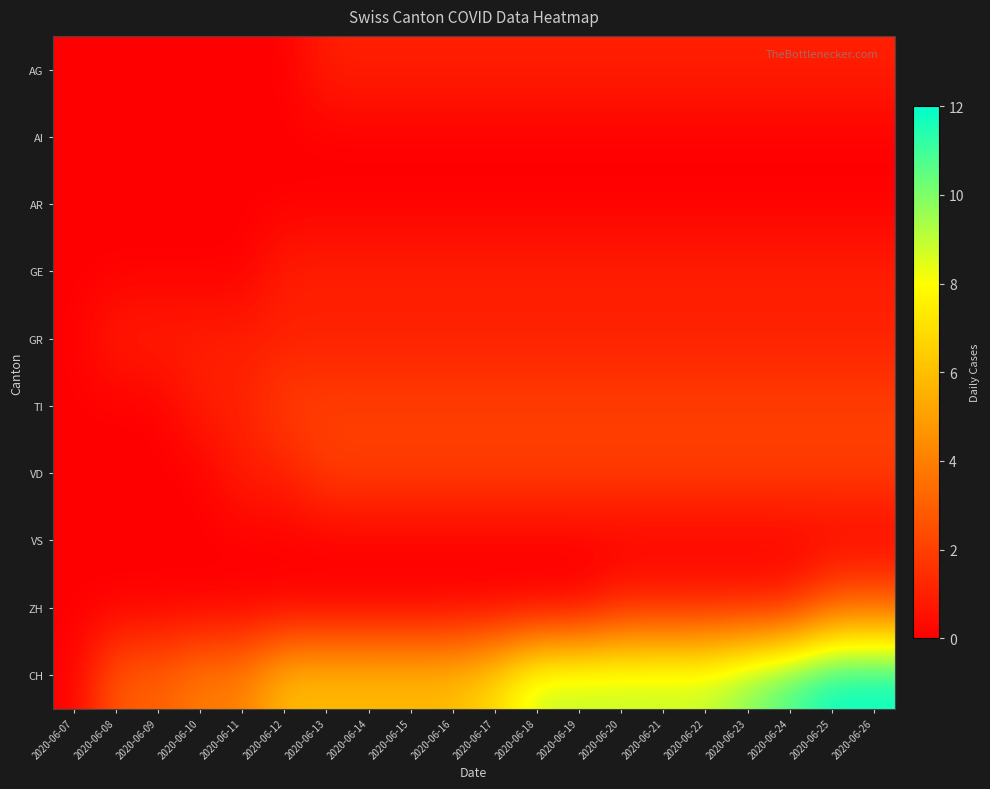

Reading left to right, what are all the values shown in this chart?

AG: 2020-06-07=0	2020-06-08=0	2020-06-09=0	2020-06-10=0	2020-06-11=0	2020-06-12=0	2020-06-13=1	2020-06-14=1	2020-06-15=1	2020-06-16=1	2020-06-17=1	2020-06-18=1	2020-06-19=1	2020-06-20=1	2020-06-21=1	2020-06-22=1	2020-06-23=1	2020-06-24=1	2020-06-25=1	2020-06-26=1
AI: 2020-06-07=0	2020-06-08=0	2020-06-09=0	2020-06-10=0	2020-06-11=0	2020-06-12=0	2020-06-13=0	2020-06-14=0	2020-06-15=0	2020-06-16=0	2020-06-17=0	2020-06-18=0	2020-06-19=0	2020-06-20=0	2020-06-21=0	2020-06-22=0	2020-06-23=0	2020-06-24=0	2020-06-25=0	2020-06-26=0
AR: 2020-06-07=0	2020-06-08=0	2020-06-09=0	2020-06-10=0	2020-06-11=0	2020-06-12=0	2020-06-13=0	2020-06-14=0	2020-06-15=0	2020-06-16=0	2020-06-17=0	2020-06-18=0	2020-06-19=0	2020-06-20=0	2020-06-21=0	2020-06-22=0	2020-06-23=0	2020-06-24=0	2020-06-25=0	2020-06-26=0
GE: 2020-06-07=0	2020-06-08=0	2020-06-09=0	2020-06-10=0	2020-06-11=0	2020-06-12=1	2020-06-13=1	2020-06-14=1	2020-06-15=1	2020-06-16=1	2020-06-17=1	2020-06-18=1	2020-06-19=1	2020-06-20=1	2020-06-21=1	2020-06-22=1	2020-06-23=1	2020-06-24=1	2020-06-25=1	2020-06-26=1
GR: 2020-06-07=0	2020-06-08=1	2020-06-09=1	2020-06-10=1	2020-06-11=1	2020-06-12=1	2020-06-13=1	2020-06-14=1	2020-06-15=1	2020-06-16=1	2020-06-17=1	2020-06-18=1	2020-06-19=1	2020-06-20=1	2020-06-21=1	2020-06-22=1	2020-06-23=1	2020-06-24=1	2020-06-25=1	2020-06-26=1
TI: 2020-06-07=0	2020-06-08=0	2020-06-09=0	2020-06-10=1	2020-06-11=1	2020-06-12=2	2020-06-13=2	2020-06-14=2	2020-06-15=2	2020-06-16=2	2020-06-17=2	2020-06-18=2	2020-06-19=2	2020-06-20=2	2020-06-21=2	2020-06-22=2	2020-06-23=2	2020-06-24=2	2020-06-25=2	2020-06-26=2
VD: 2020-06-07=0	2020-06-08=0	2020-06-09=0	2020-06-10=0	2020-06-11=1	2020-06-12=1	2020-06-13=2	2020-06-14=2	2020-06-15=2	2020-06-16=2	2020-06-17=2	2020-06-18=2	2020-06-19=2	2020-06-20=2	2020-06-21=2	2020-06-22=2	2020-06-23=2	2020-06-24=2	2020-06-25=2	2020-06-26=2
VS: 2020-06-07=0	2020-06-08=0	2020-06-09=0	2020-06-10=0	2020-06-11=0	2020-06-12=0	2020-06-13=0	2020-06-14=0	2020-06-15=0	2020-06-16=0	2020-06-17=0	2020-06-18=0	2020-06-19=0	2020-06-20=0	2020-06-21=0	2020-06-22=0	2020-06-23=0	2020-06-24=0	2020-06-25=0	2020-06-26=0
ZH: 2020-06-07=0	2020-06-08=0	2020-06-09=0	2020-06-10=0	2020-06-11=0	2020-06-12=0	2020-06-13=0	2020-06-14=0	2020-06-15=0	2020-06-16=0	2020-06-17=0	2020-06-18=0	2020-06-19=0	2020-06-20=1	2020-06-21=1	2020-06-22=1	2020-06-23=1	2020-06-24=1	2020-06-25=3	2020-06-26=3
CH: 2020-06-07=0	2020-06-08=3	2020-06-09=3	2020-06-10=4	2020-06-11=4	2020-06-12=6	2020-06-13=6	2020-06-14=6	2020-06-15=6	2020-06-16=6	2020-06-17=7	2020-06-18=9	2020-06-19=9	2020-06-20=9	2020-06-21=9	2020-06-22=9	2020-06-23=10	2020-06-24=11	2020-06-25=12	2020-06-26=12